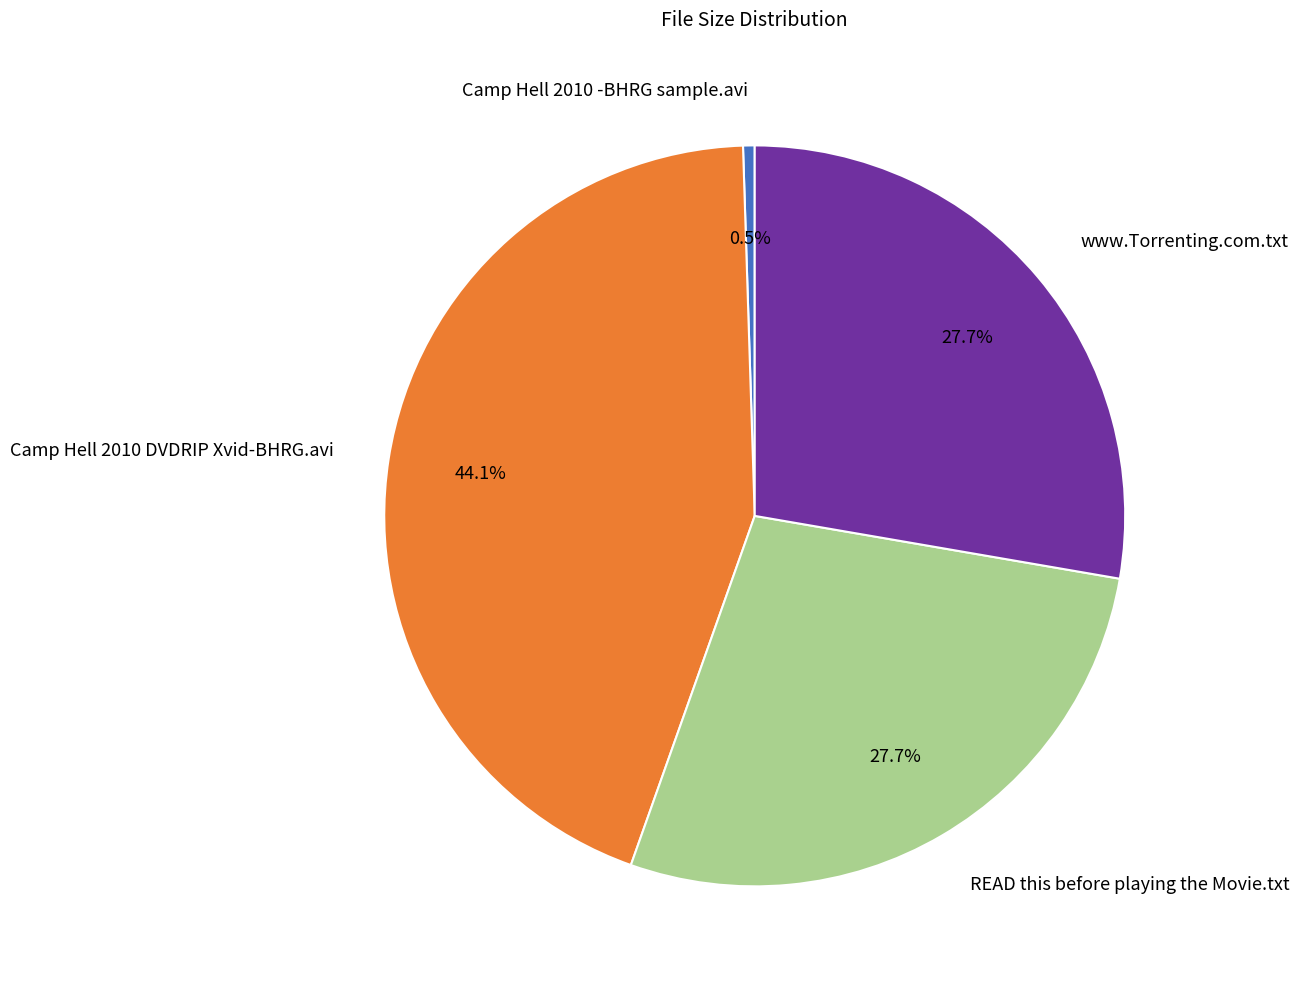

To the nearest percent, what portion does READ this before playing the Movie.txt represent?

28%